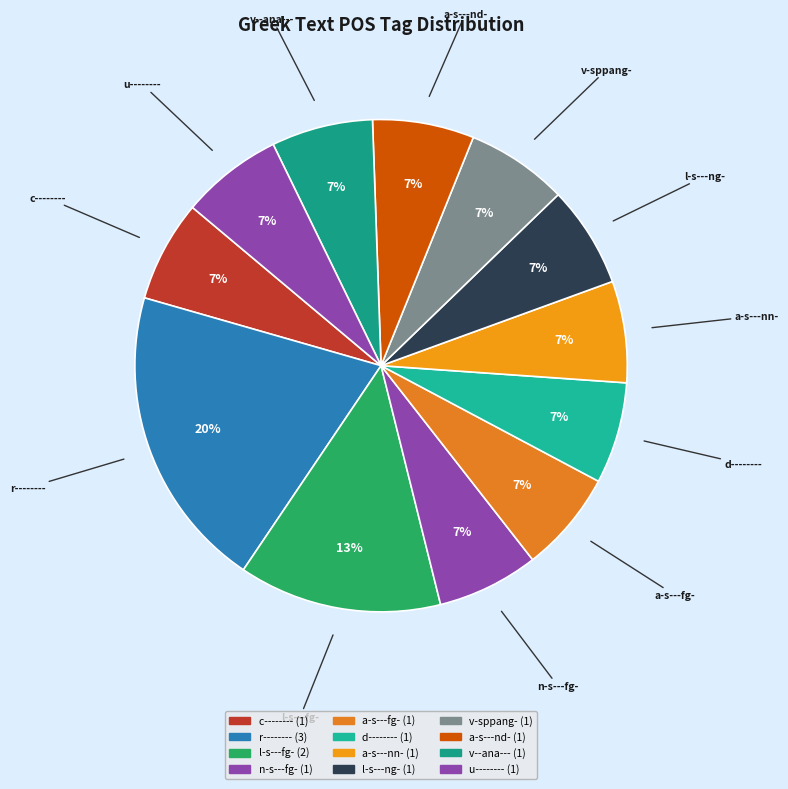

True or false: n-s---fg- accounts for 7% of the total.

True